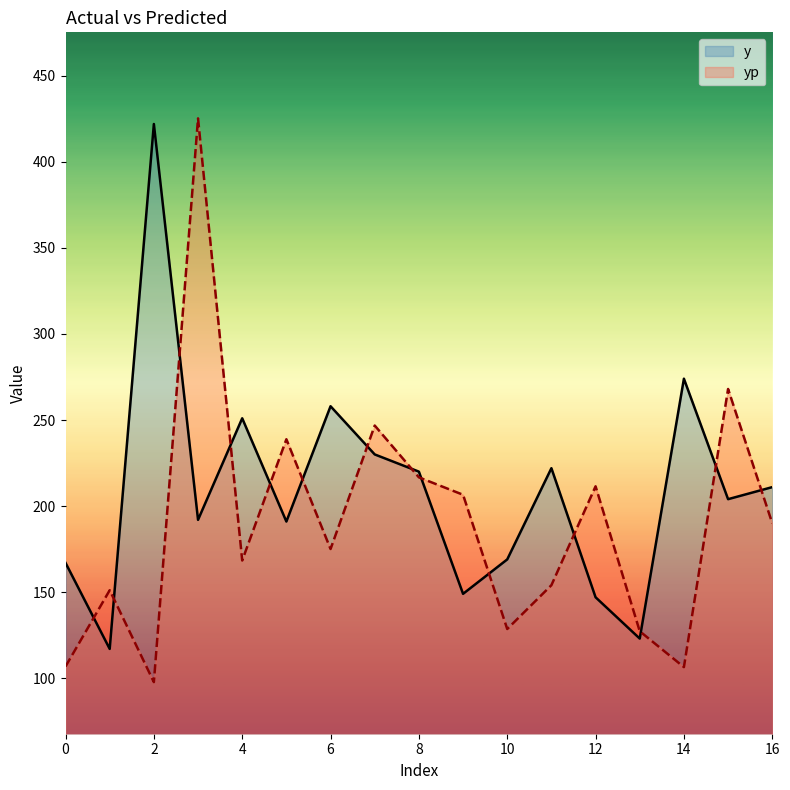

At which category does y reach its first local peak?

2